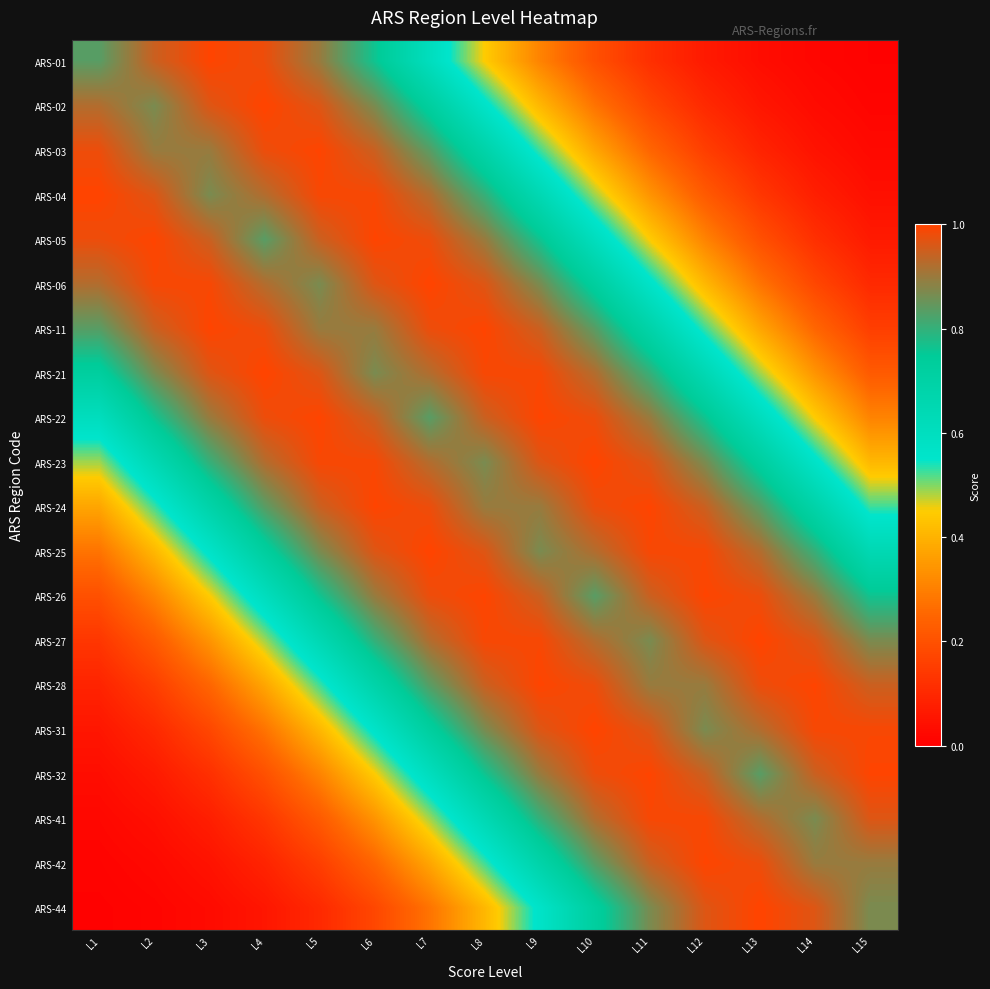

How many distinct data groups are displayed?

20